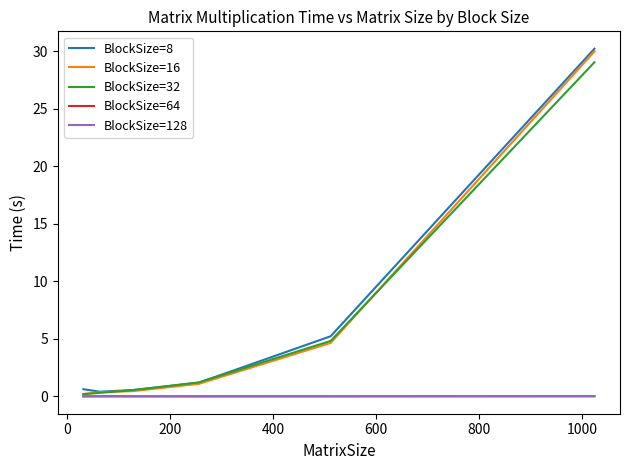

What is the difference between the maximum and second lowest values in the BlockSize=16 series?

29.6